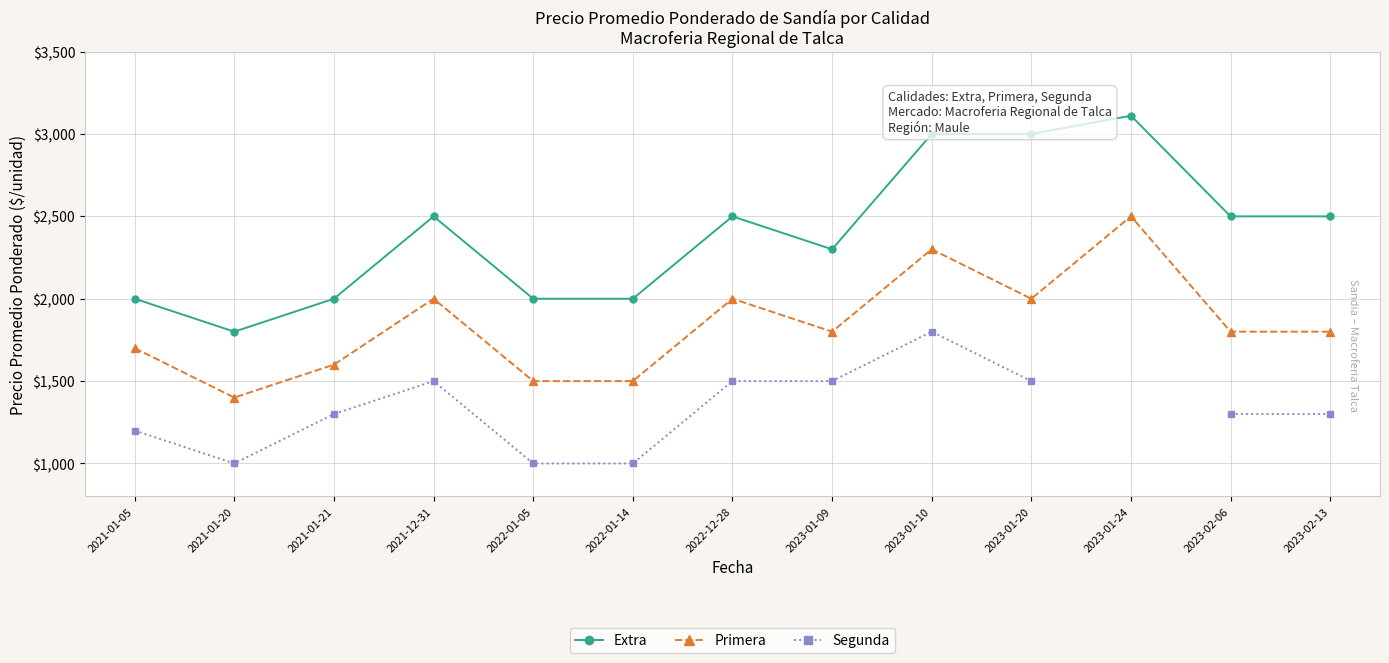

At which category does Extra reach its first local valley?

2021-01-20